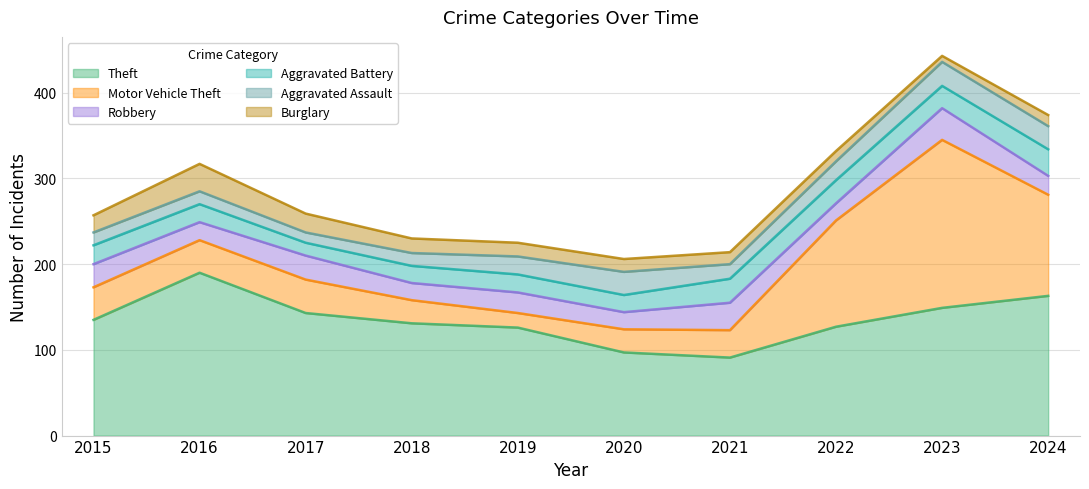

Which series has the largest total across all categories?

Theft